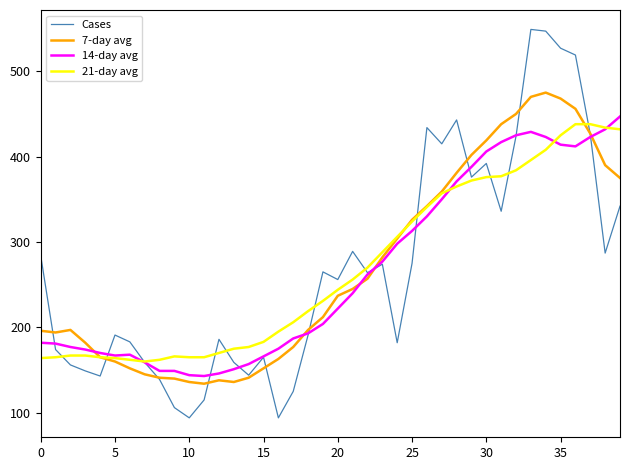

Which series has the largest range (max minus min)?

Cases